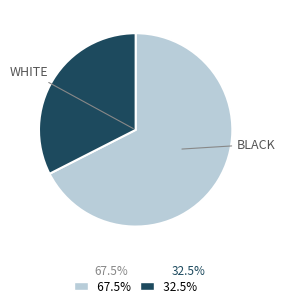

Is there a majority slice in this chart?

Yes